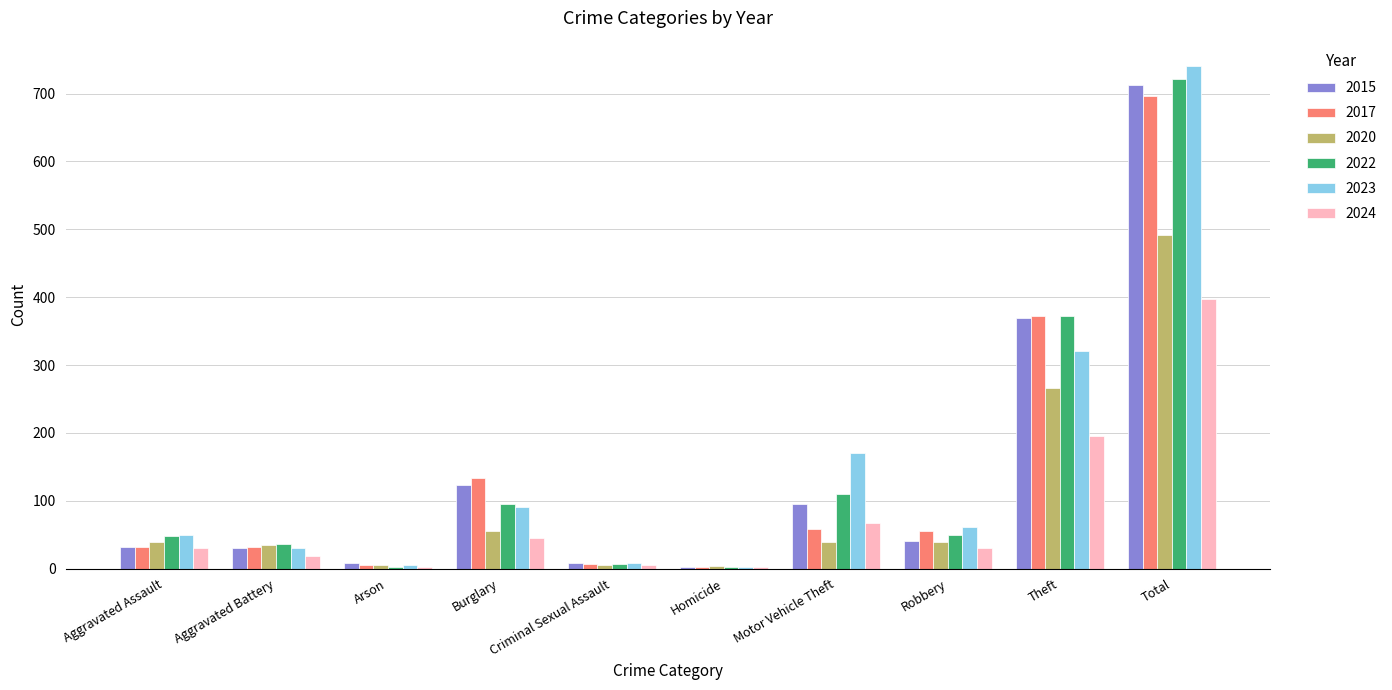

What is the greatest value displayed?

741